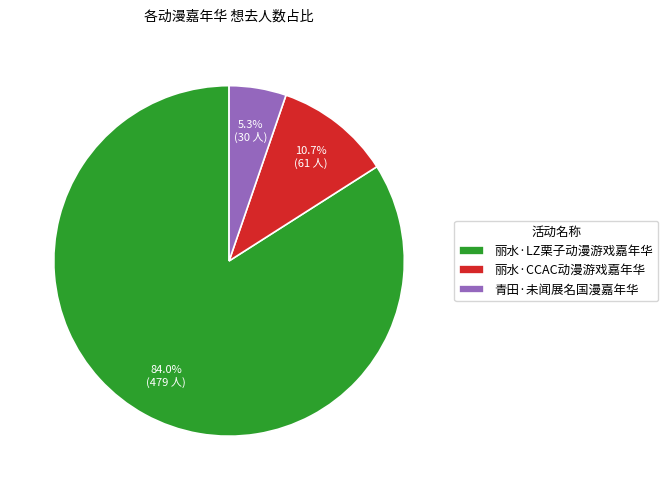

True or false: 青田·未闻展名国漫嘉年华 accounts for 1% of the total.

False